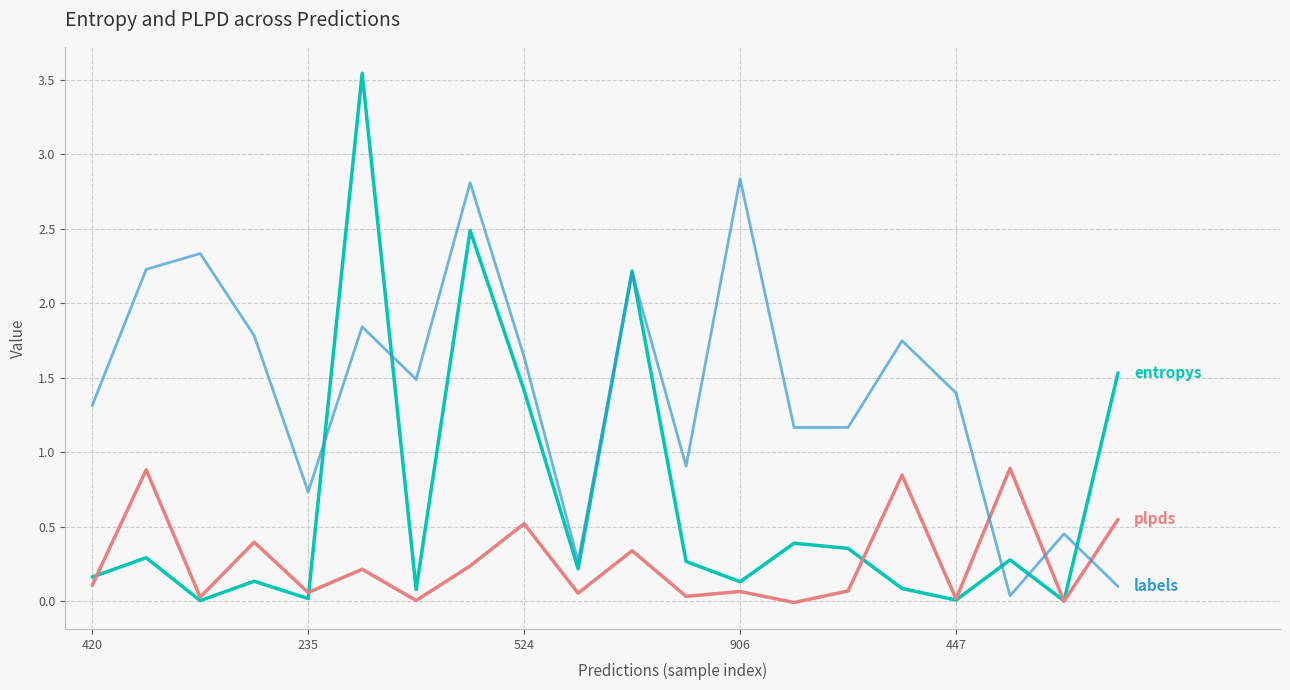

Does the chart have visible grid lines?

Yes